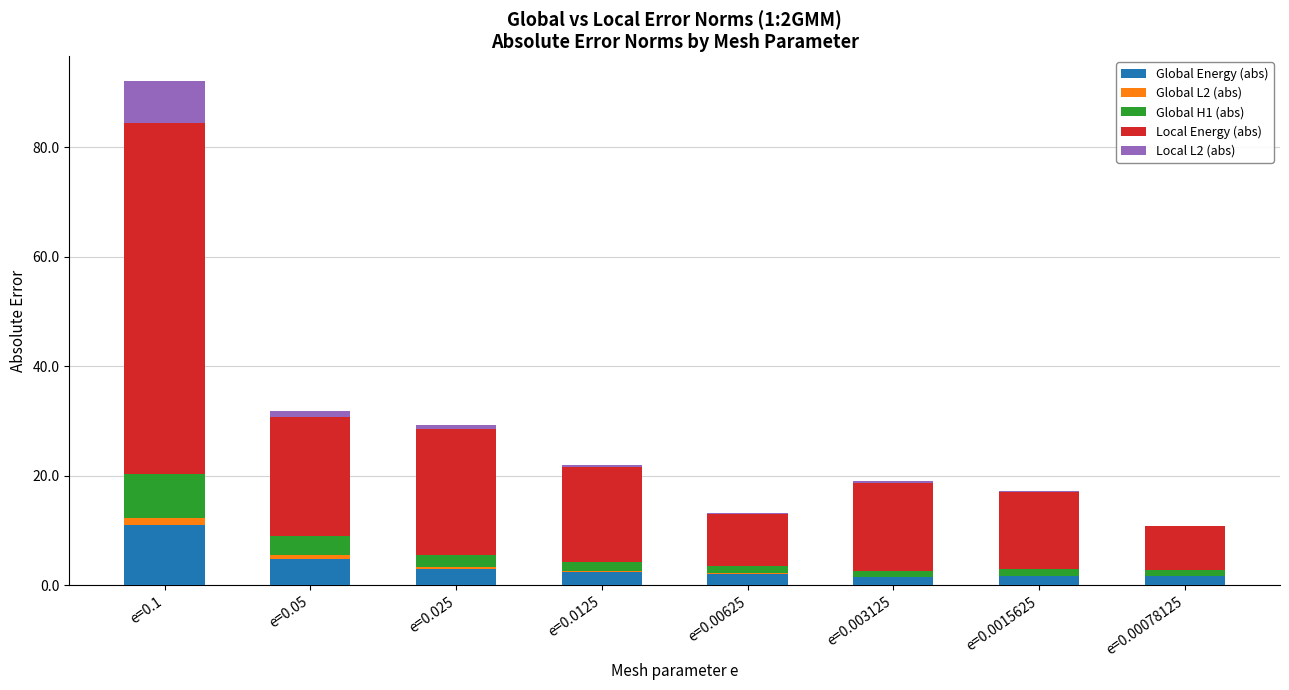

What is the total value across all series at e=0.00625?

13.2